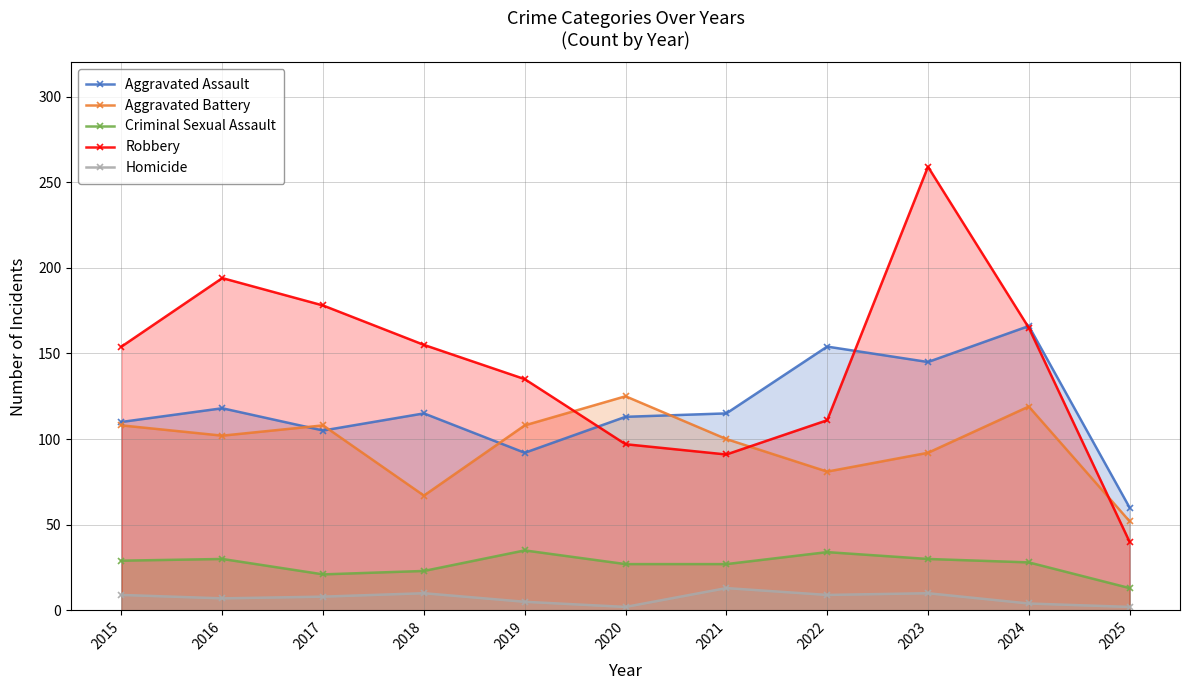

True or false: Criminal Sexual Assault and Robbery intersect in this chart.

False